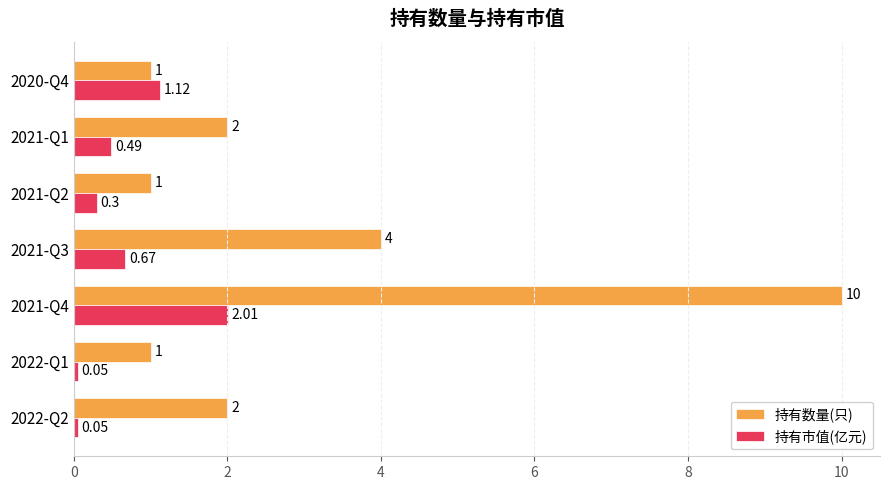

Which label corresponds to the largest value in the chart?

2021-Q4